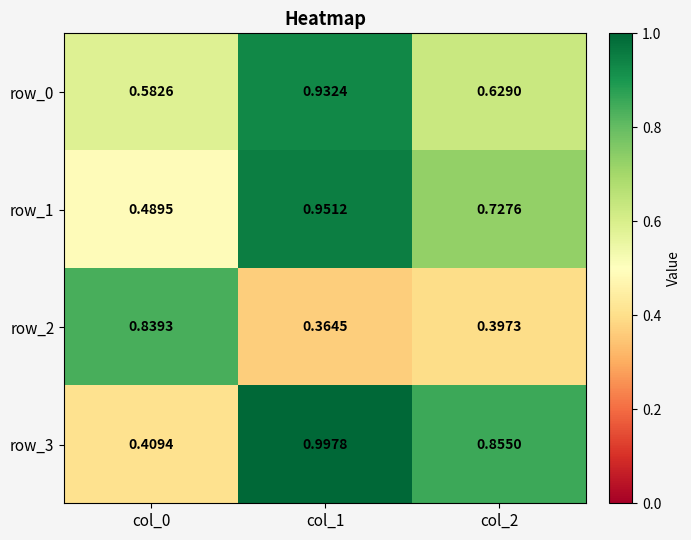

What is the difference between the row_1 values at col_2 and col_0?

0.2